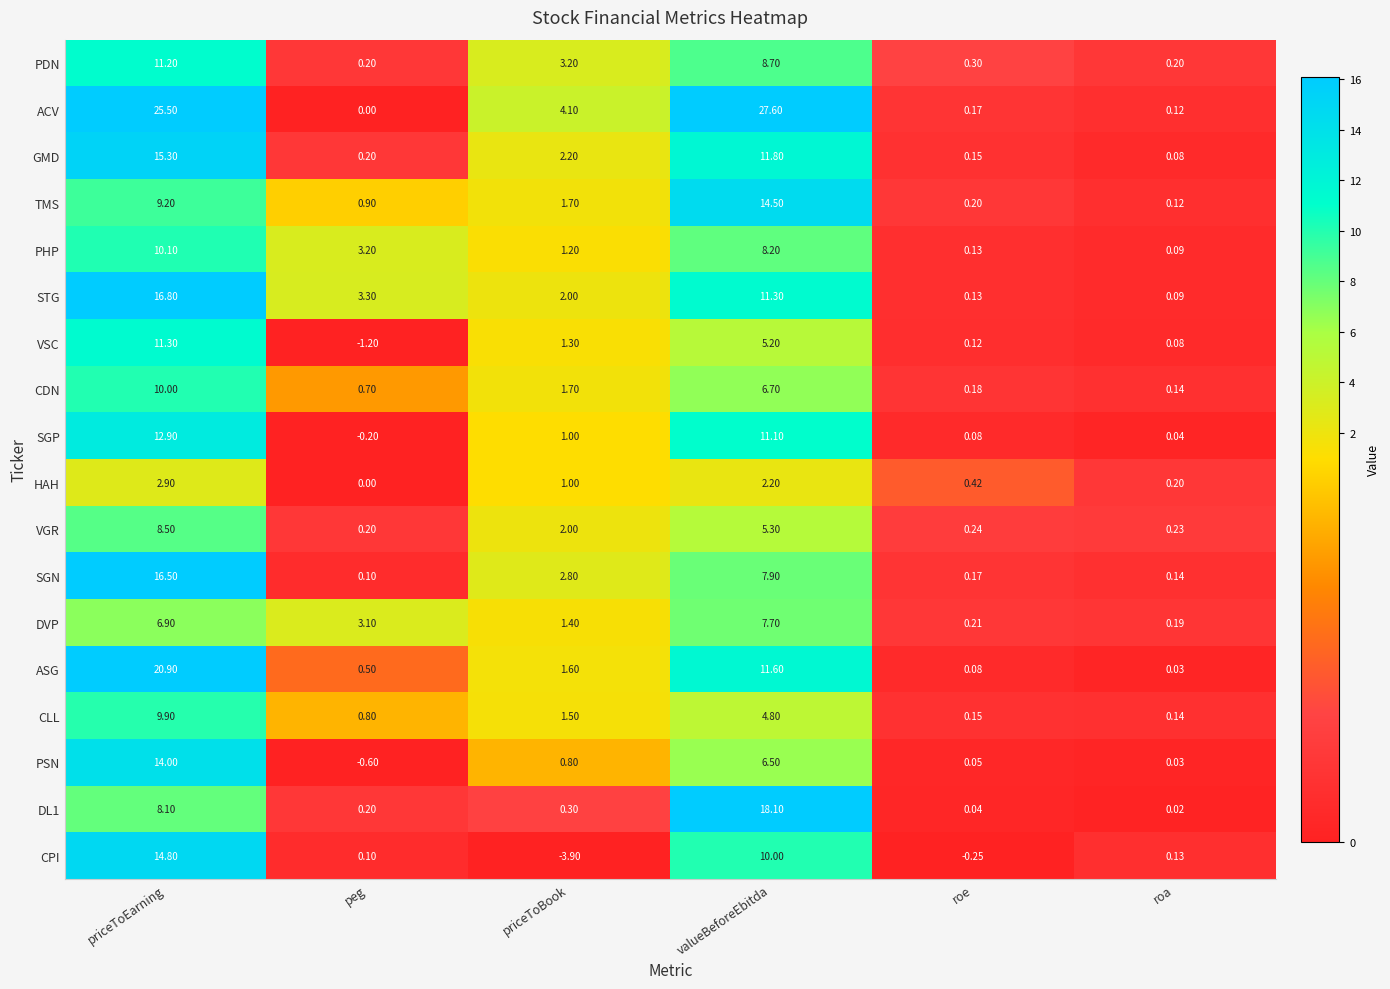

Where does the PHP series first go above 3?

priceToEarning